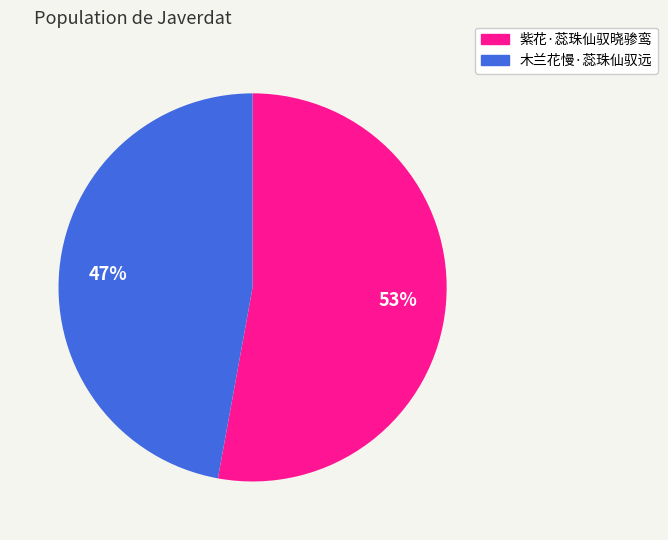

Between 木兰花慢·蕊珠仙驭远 and 紫花·蕊珠仙驭晓骖鸾, which is larger?

紫花·蕊珠仙驭晓骖鸾